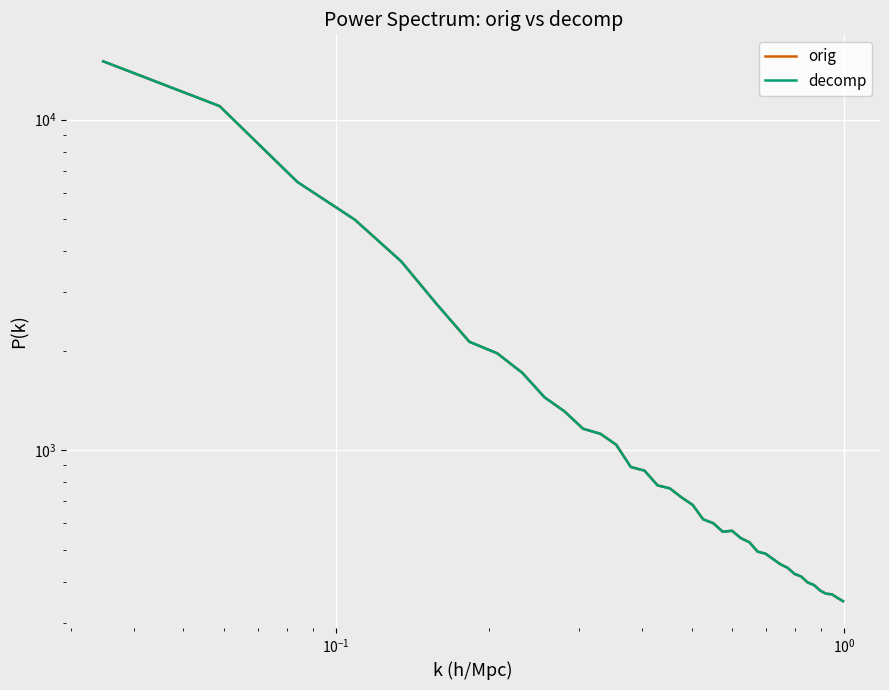

How many lines are shown in the chart?

2